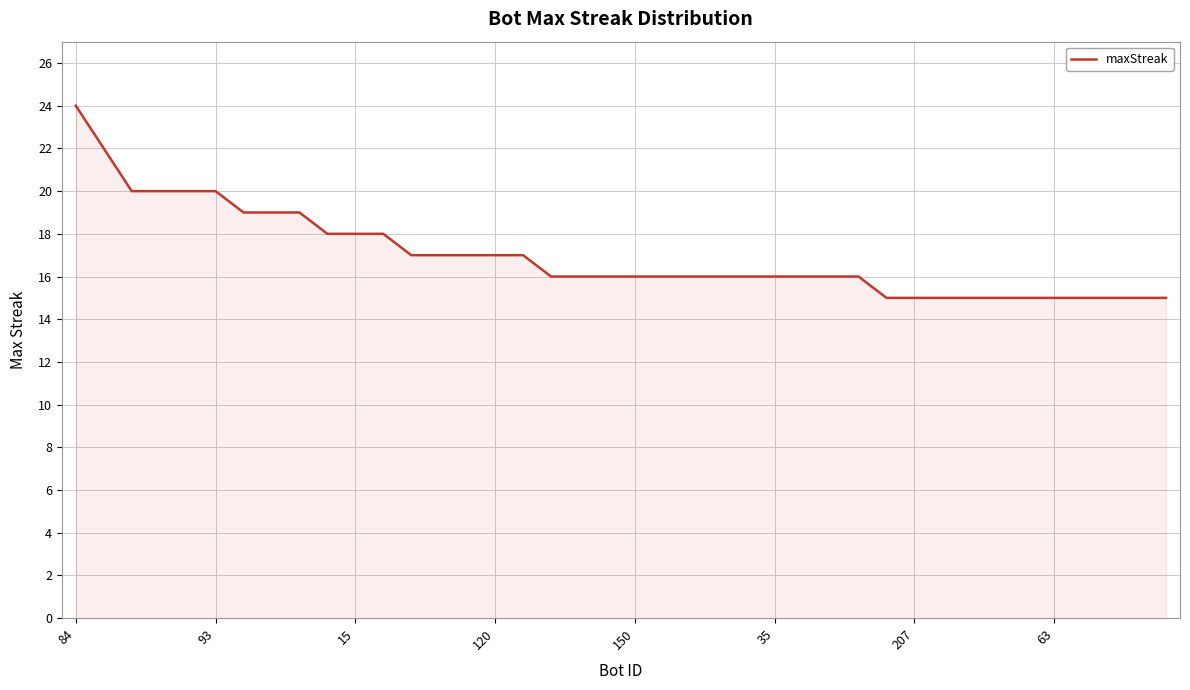

What is the greatest value displayed?

24